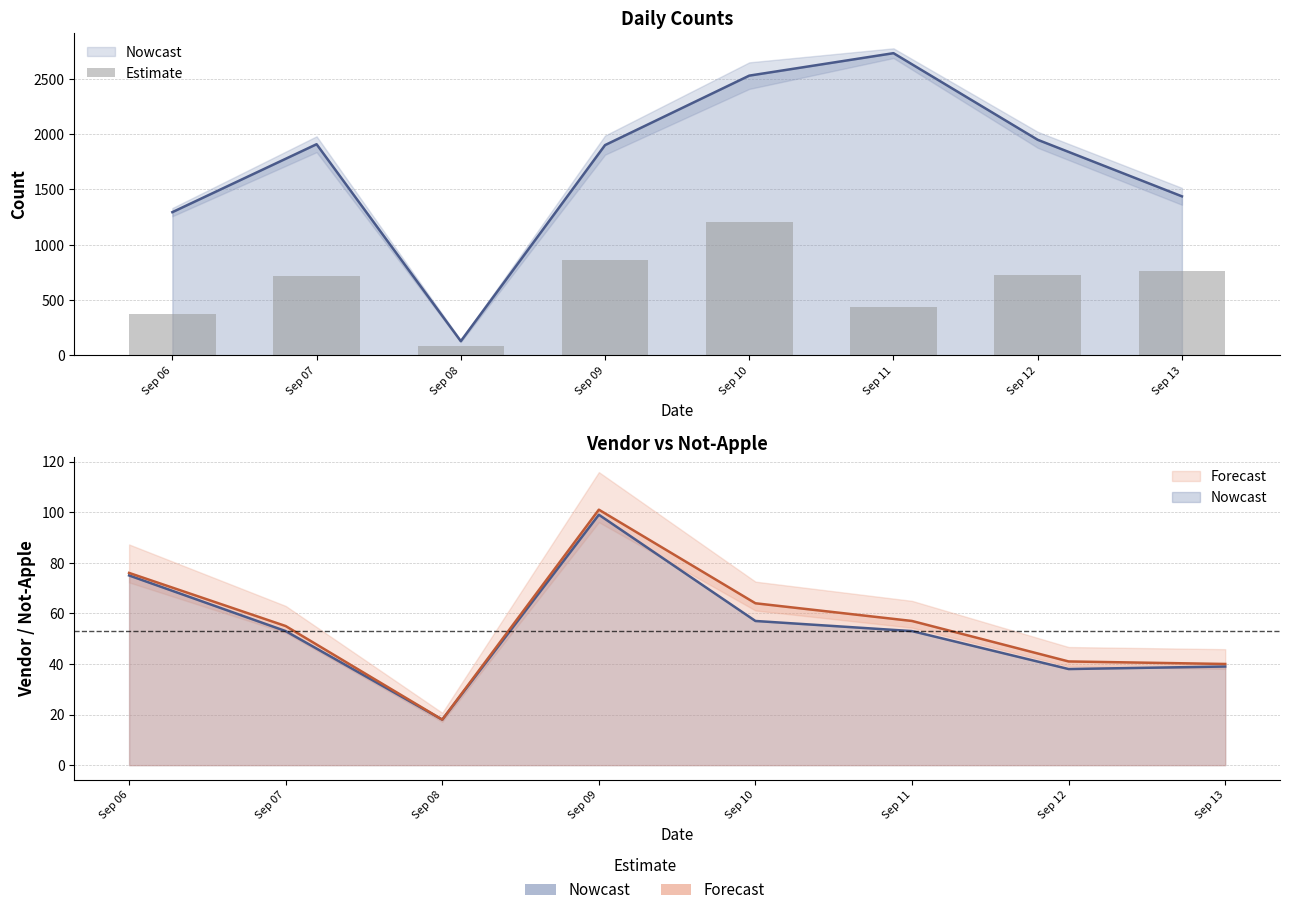

The chart shows a value of 371 at Sep 06. True or false?

True